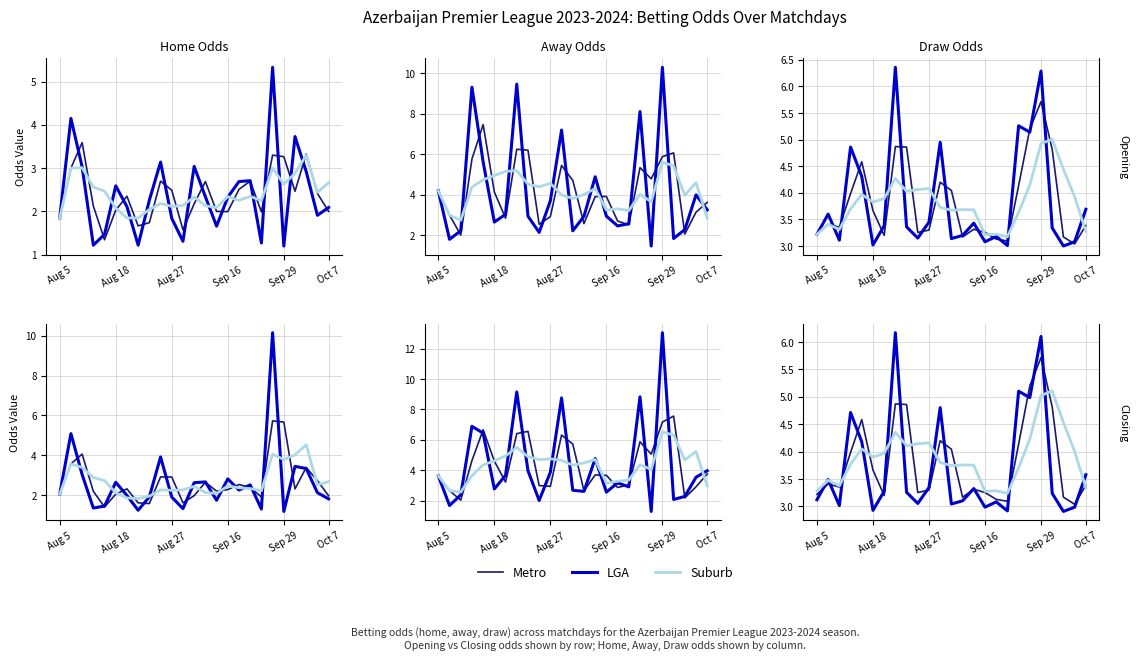

What is the sum of the LGA values at 11 and 7?

11.0